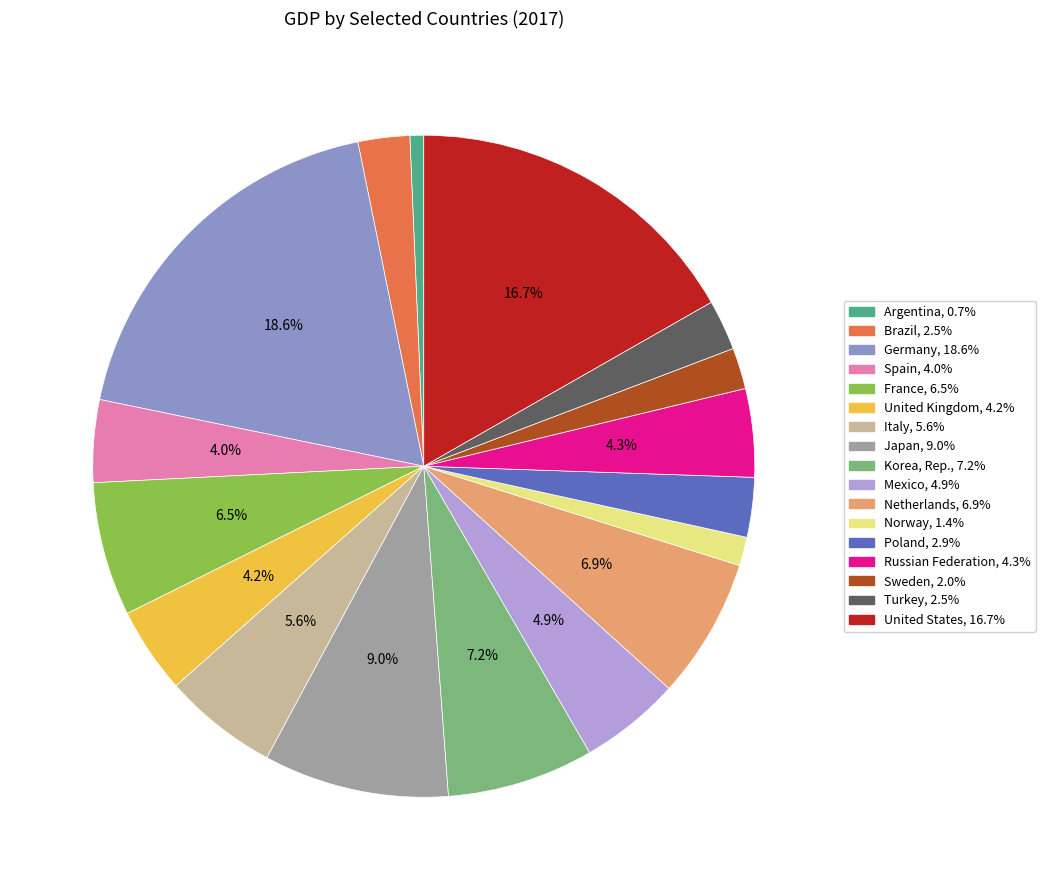

Is the sum of United States and Poland greater than half?

No